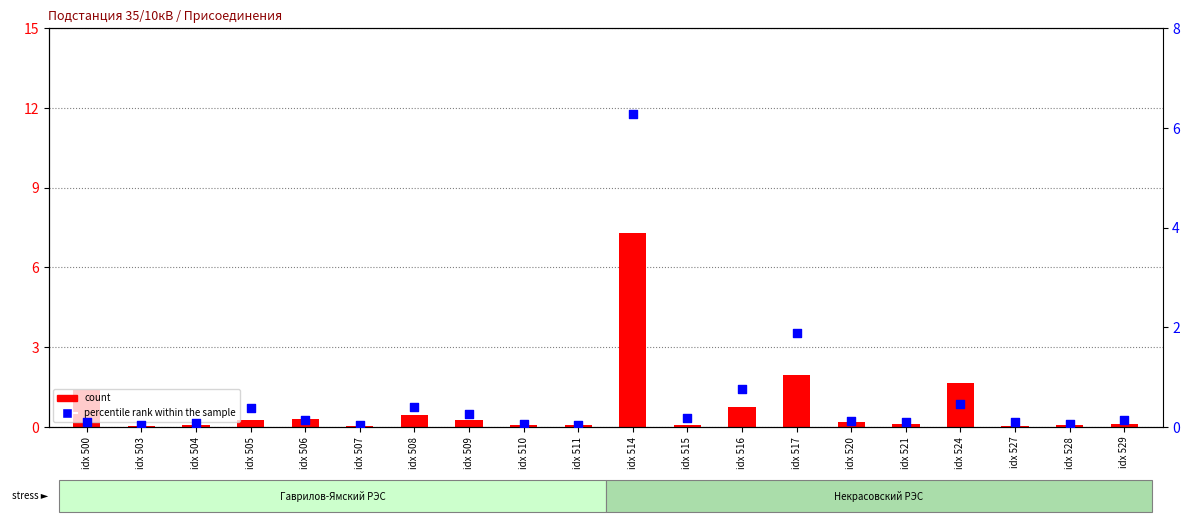

Which series contains the lowest Y value?

count